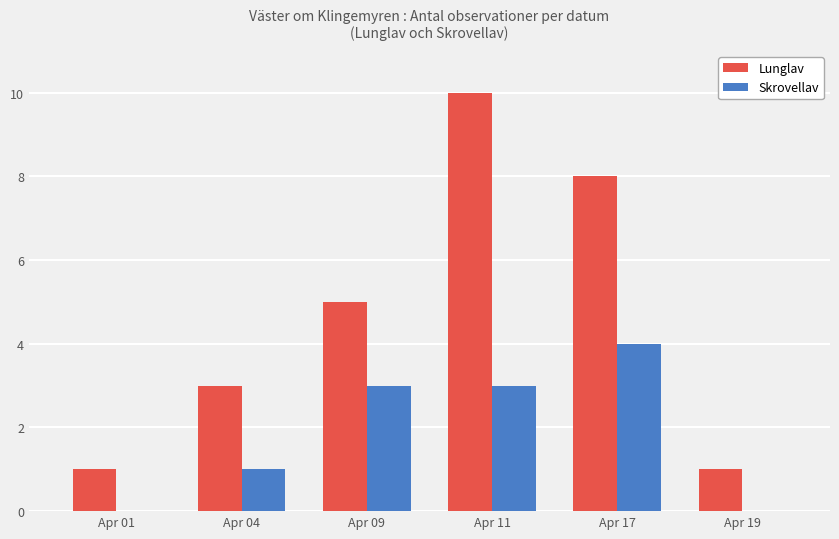

What are all the series names shown in the legend?

Lunglav, Skrovellav